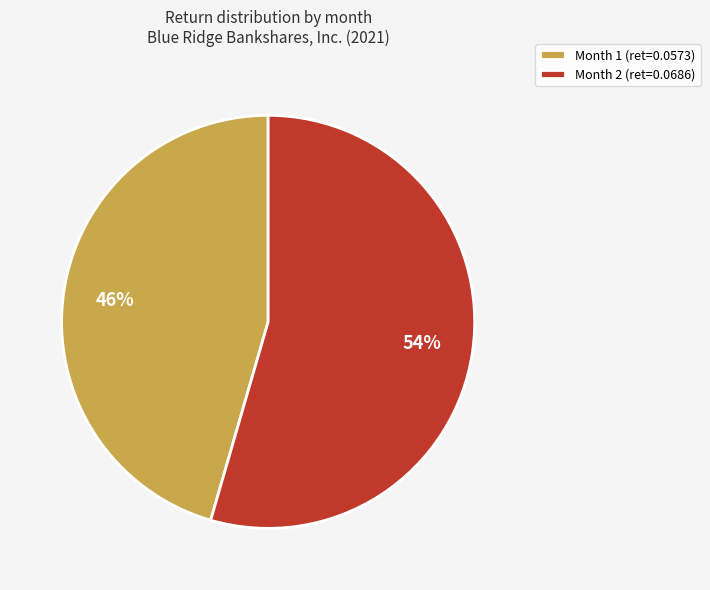

Which has a higher value, Month 2 or Month 1?

Month 2